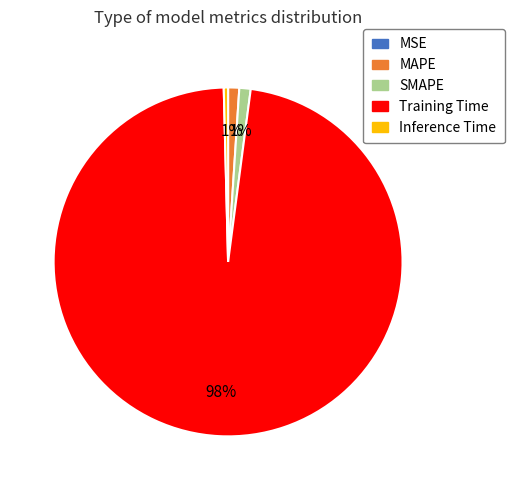

Is the sum of Inference Time and Training Time greater than half?

Yes